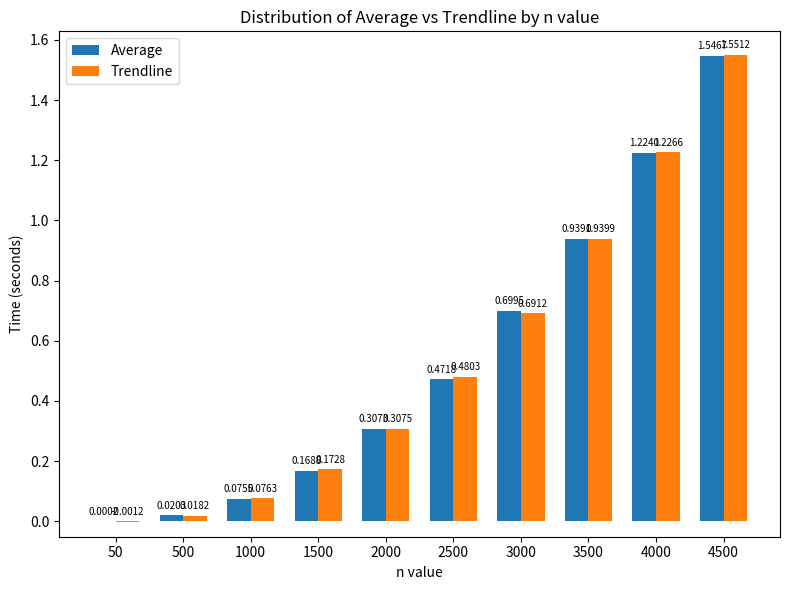

What is the total value across all series at 2000?

0.6